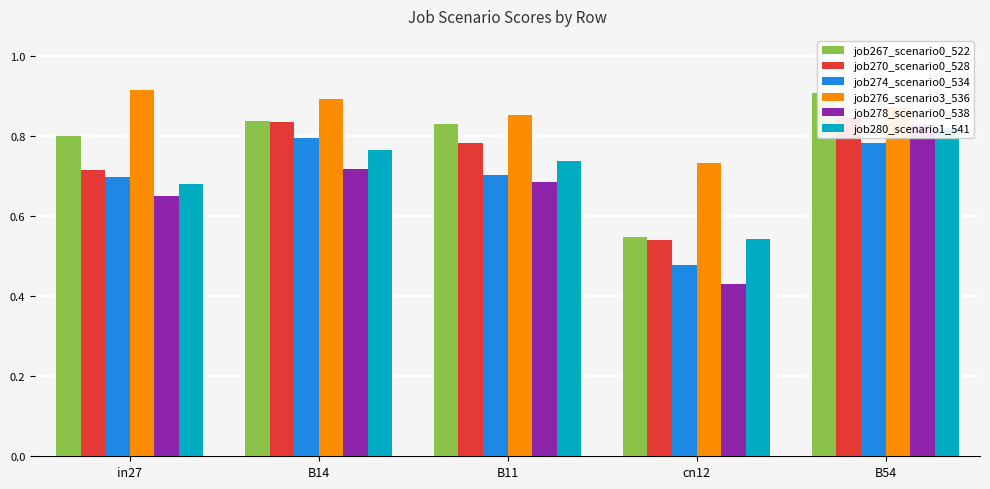

What is the value of the job280_scenario1_541 bar at the 3rd from the left?

0.7